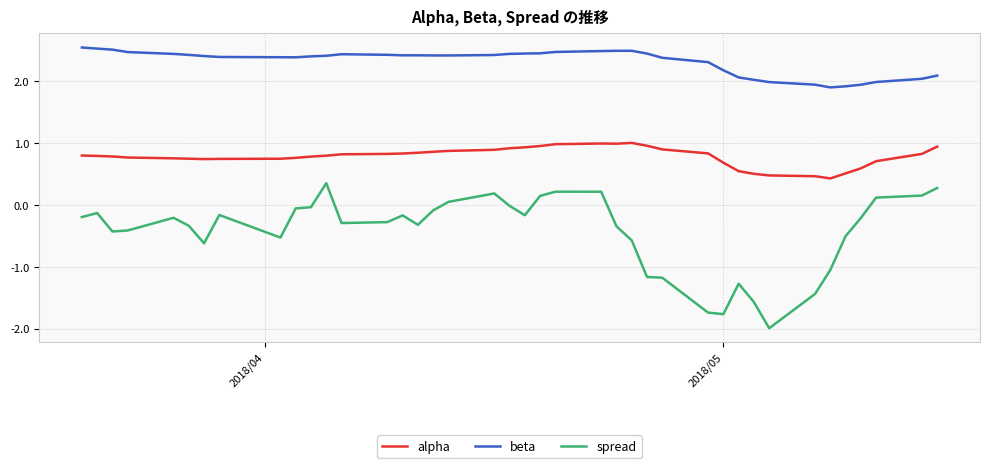

What is the greatest value displayed?

2.5